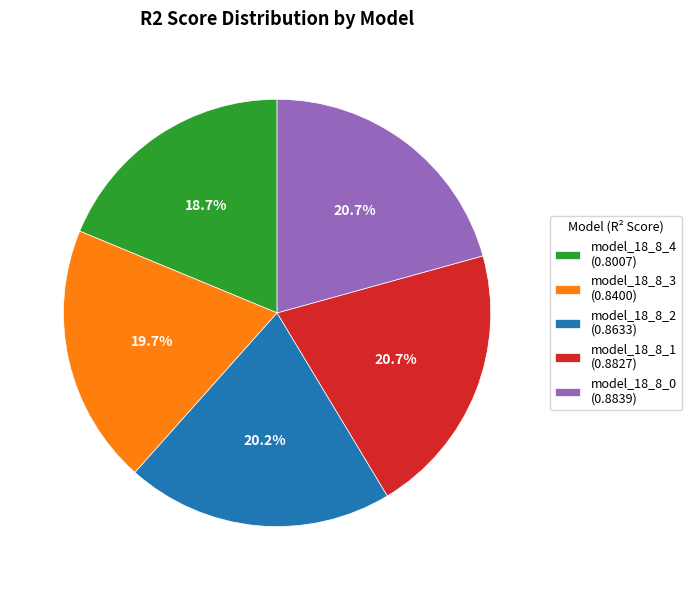

Is there any slice that represents more than half of the pie?

No